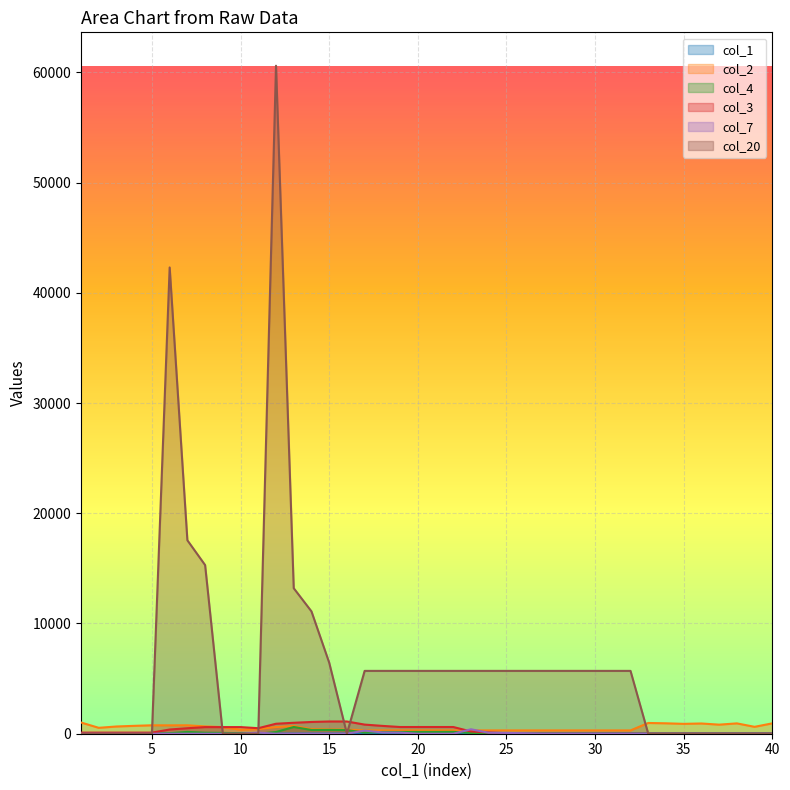

What is the difference between the col_2 values at 37 and 15?

437